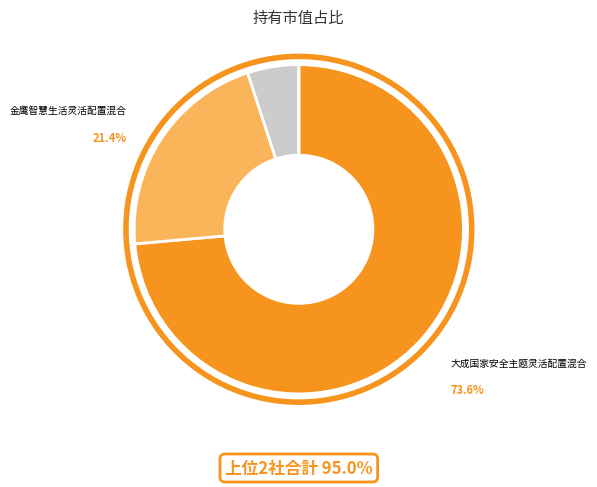

Is there any slice that represents more than half of the pie?

Yes